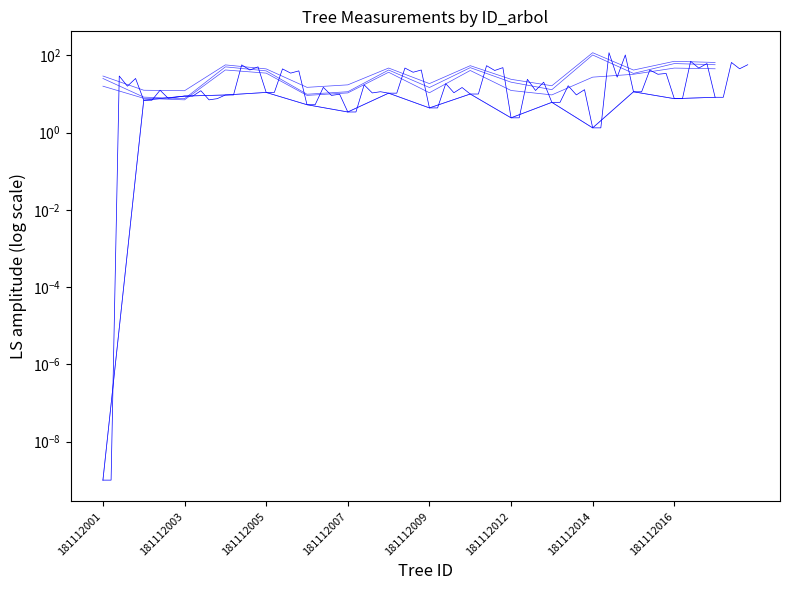

Where does the v_estaca series first go above 27?

181112004